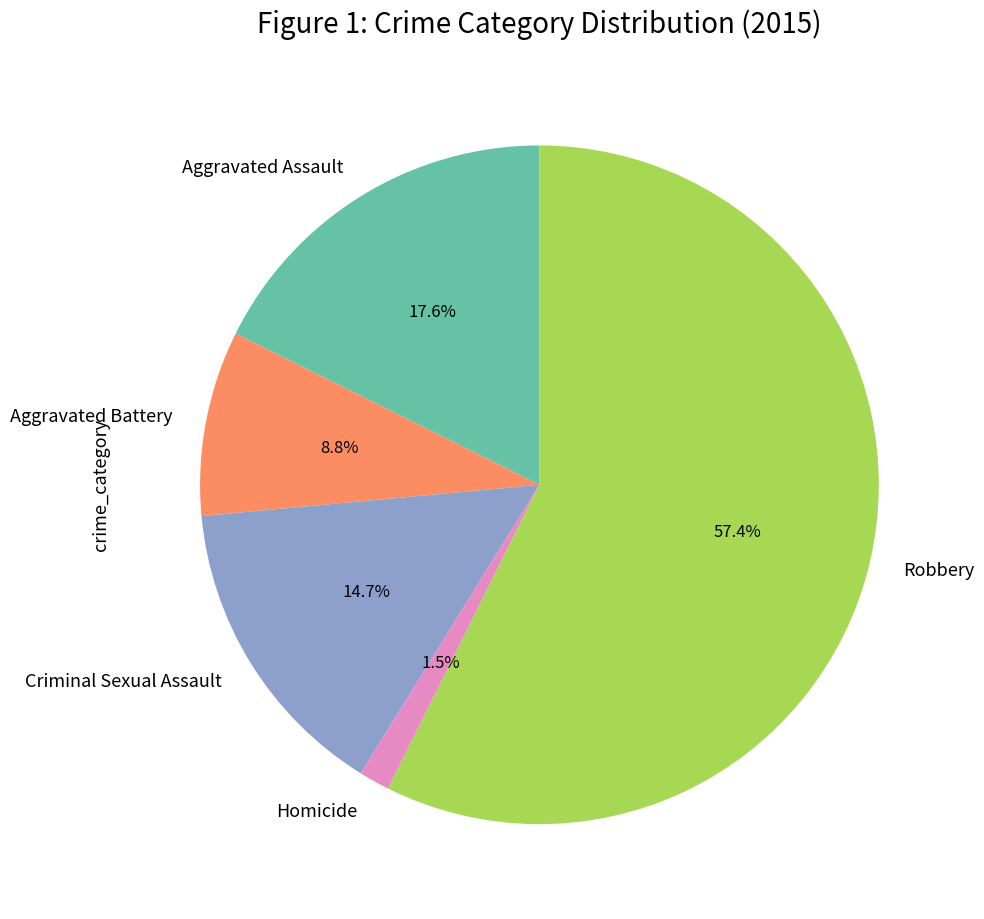

The Aggravated Battery slice represents 20% of the pie. True or false?

False